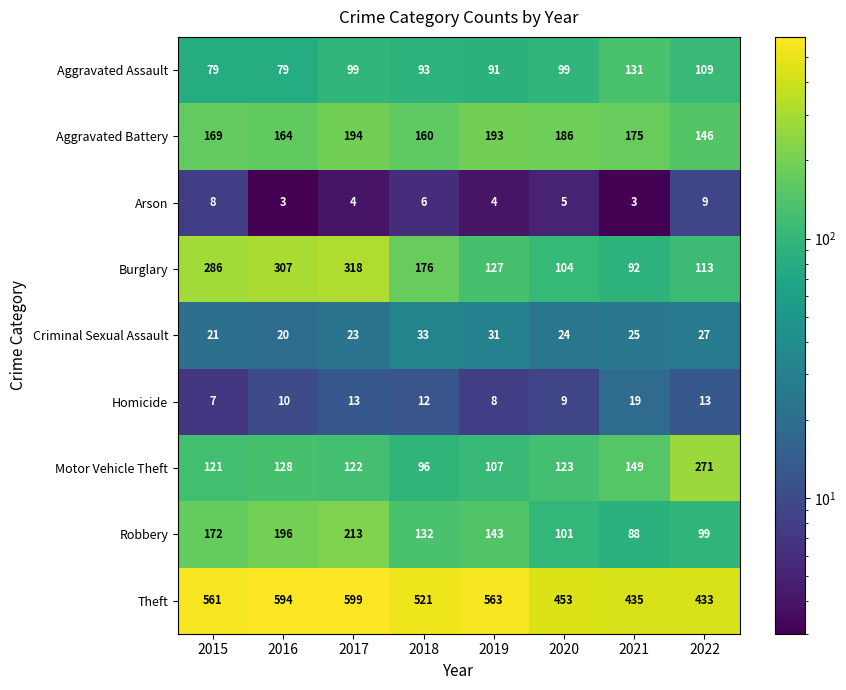

Which series changed the most between 2020 and 2022?

Motor Vehicle Theft